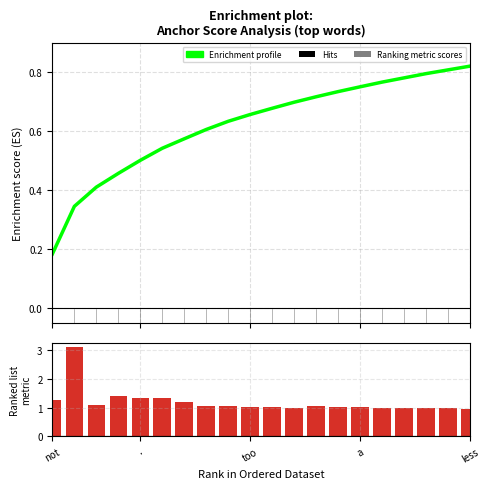

How many categories are shown in the chart?

20